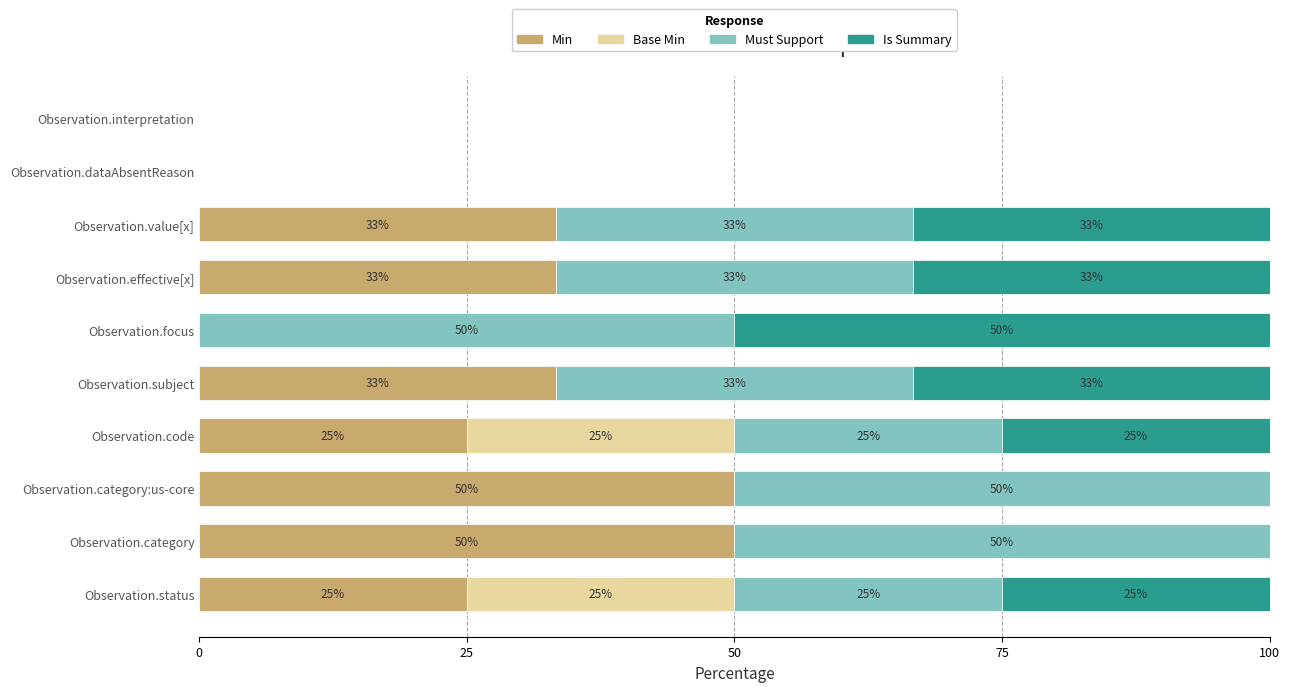

Is it true that Min equals 7.7 at Observation.status?

False